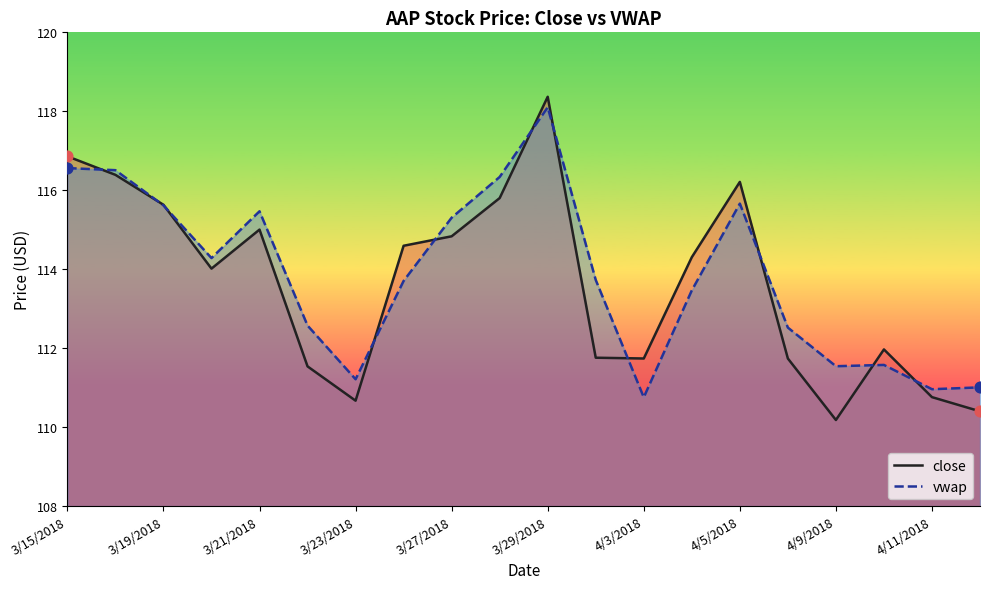

At which category is the sum across all series the highest?

3/29/2018